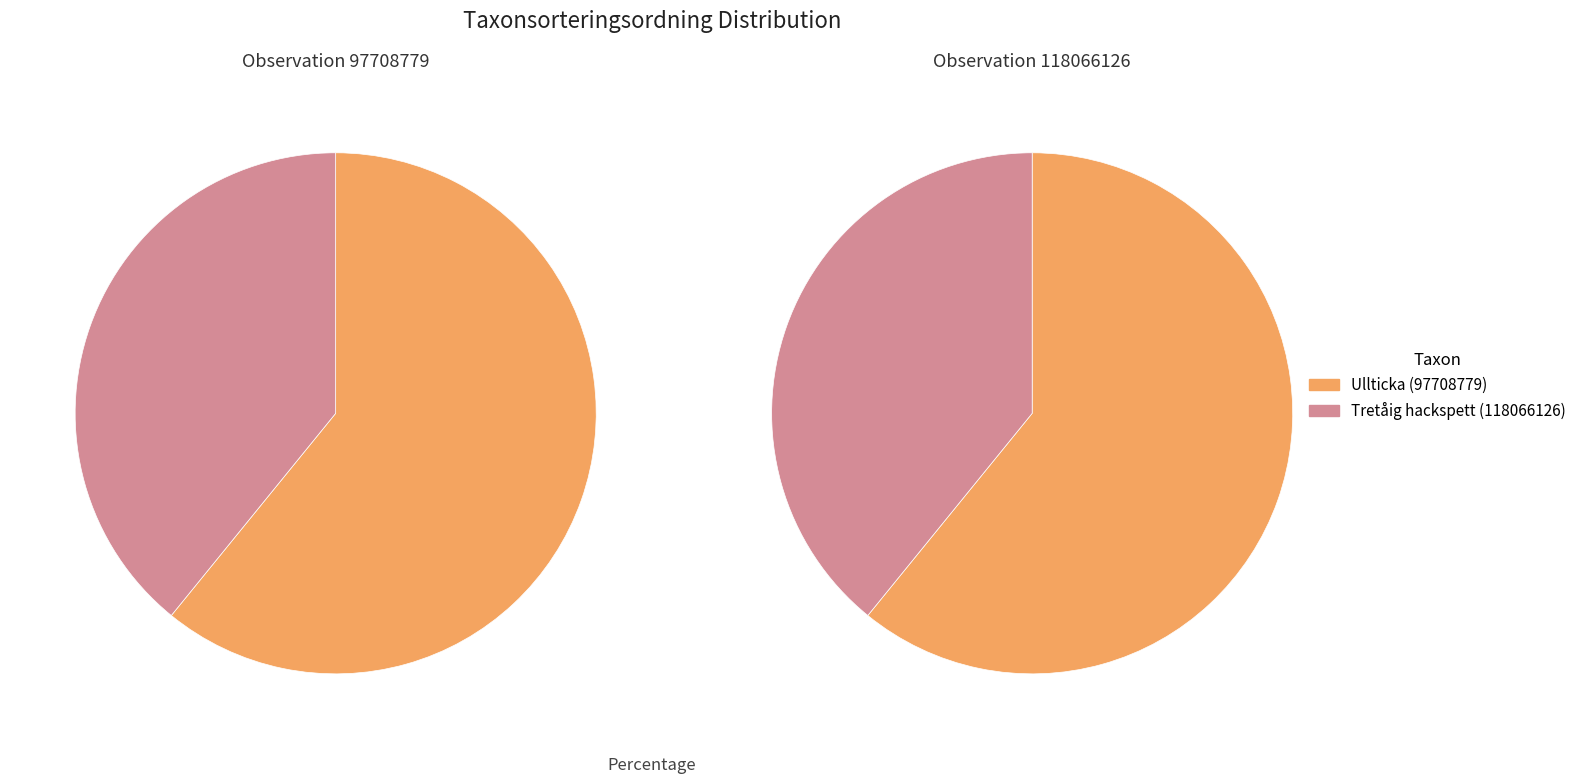

The Tretåig hackspett (118066126) slice represents 39% of the pie. True or false?

True